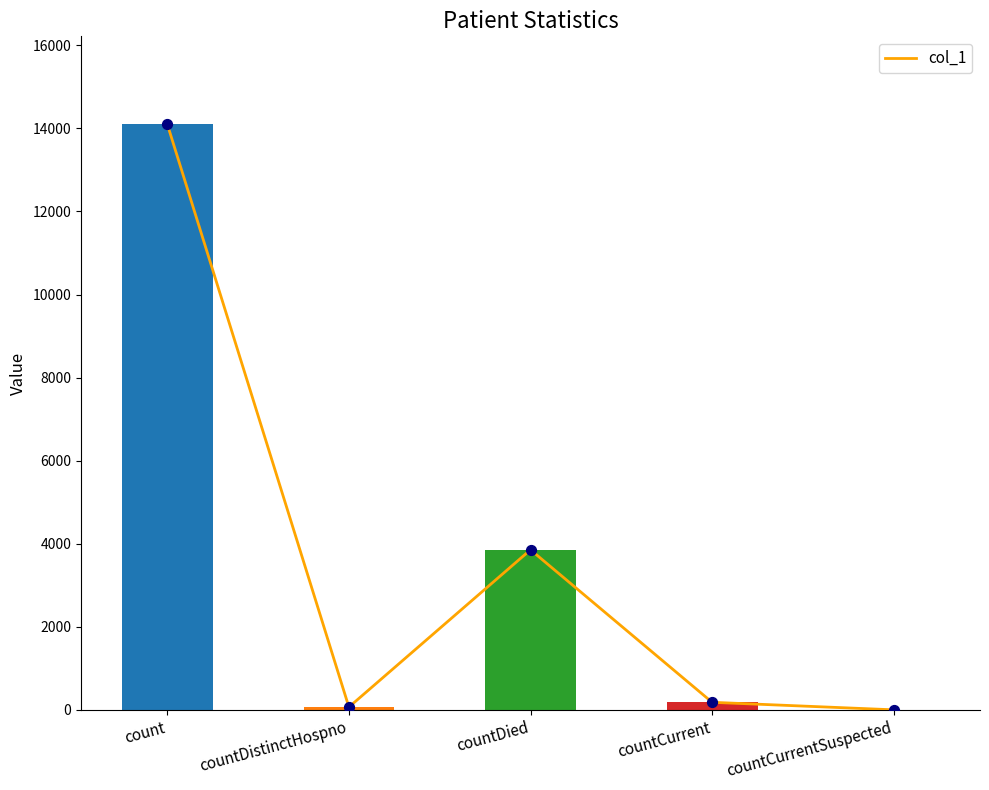

Which has a higher value, countDistinctHospno or countCurrent?

countCurrent